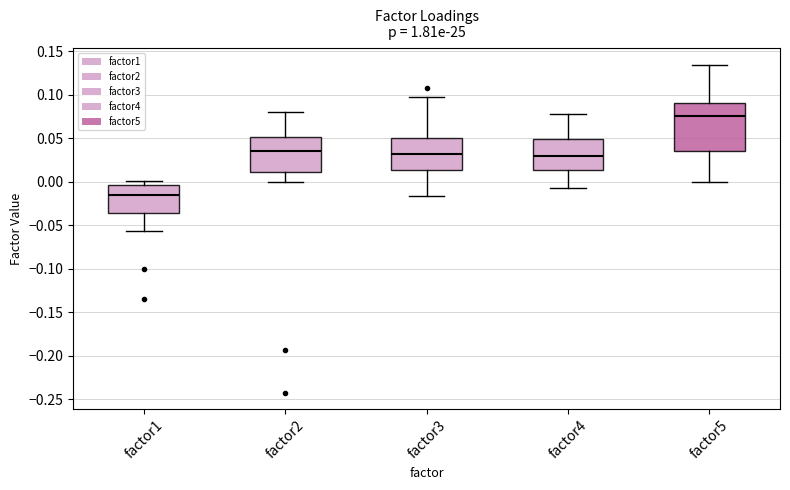

Reading left to right, transcribe this box plot: for each box, give where its median line is, the range the box spans, and where its two whiskers end, as read against the y-axis. The values are not printed on the chart, so give them approximately, as read against the axis.

factor1: median -0.015, box -0.035 to -0.005, whiskers -0.055 to 0.000
factor2: median 0.035, box 0.010 to 0.050, whiskers 0.000 to 0.080
factor3: median 0.030, box 0.015 to 0.050, whiskers -0.015 to 0.100
factor4: median 0.030, box 0.015 to 0.050, whiskers -0.005 to 0.080
factor5: median 0.075, box 0.035 to 0.090, whiskers 0.000 to 0.135